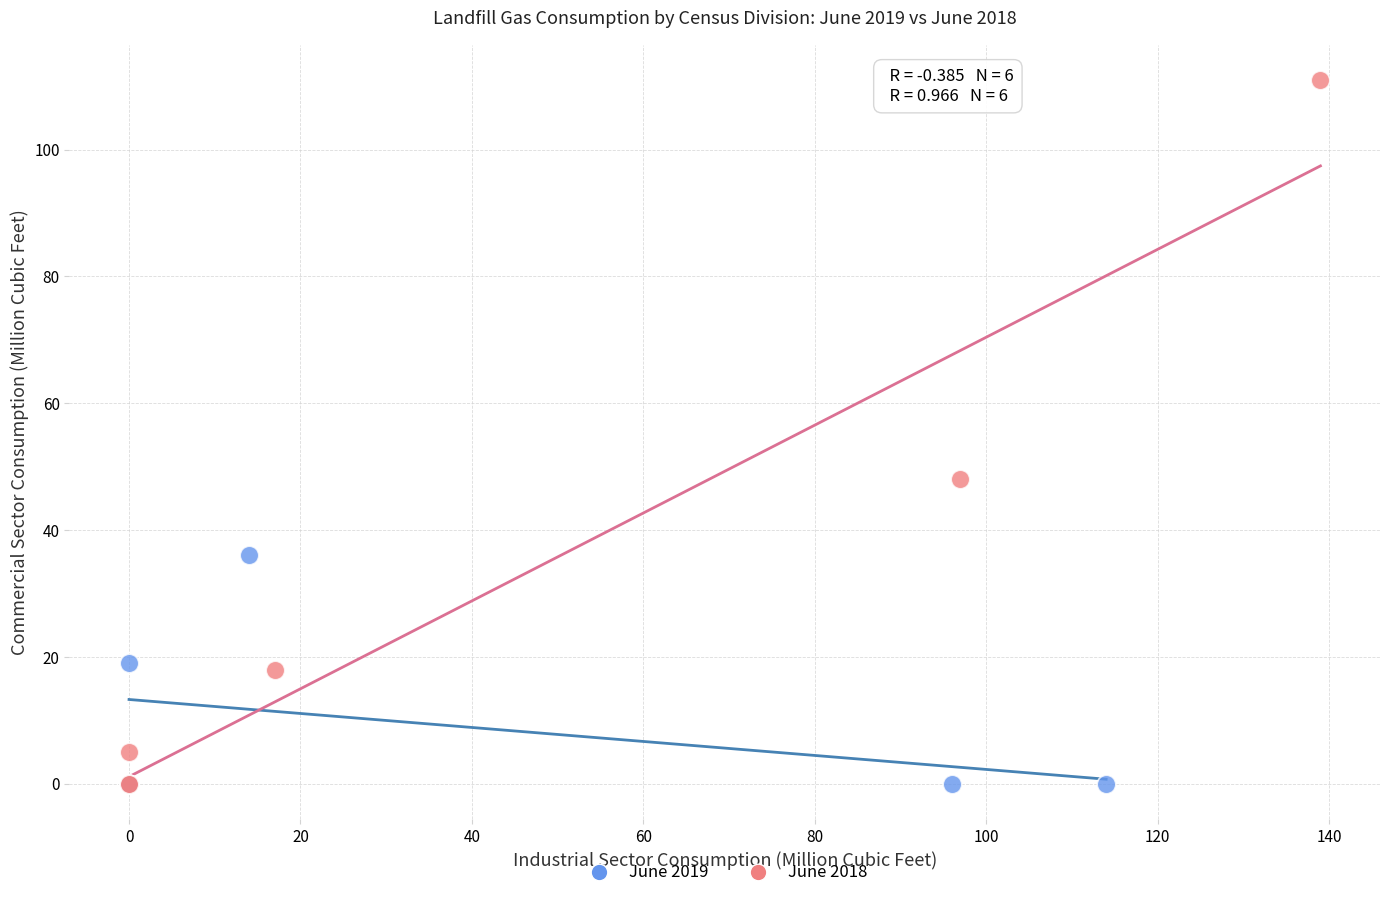

What are all the series names shown in the legend?

June 2019, June 2018